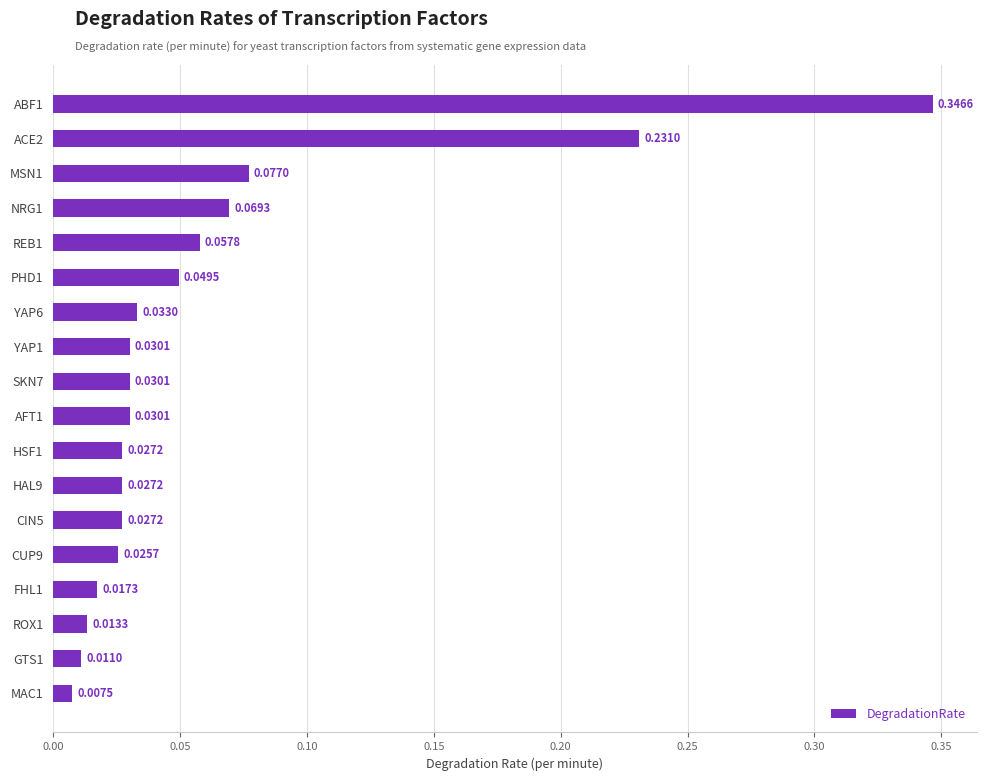

Which has a higher value, MAC1 or YAP1?

YAP1